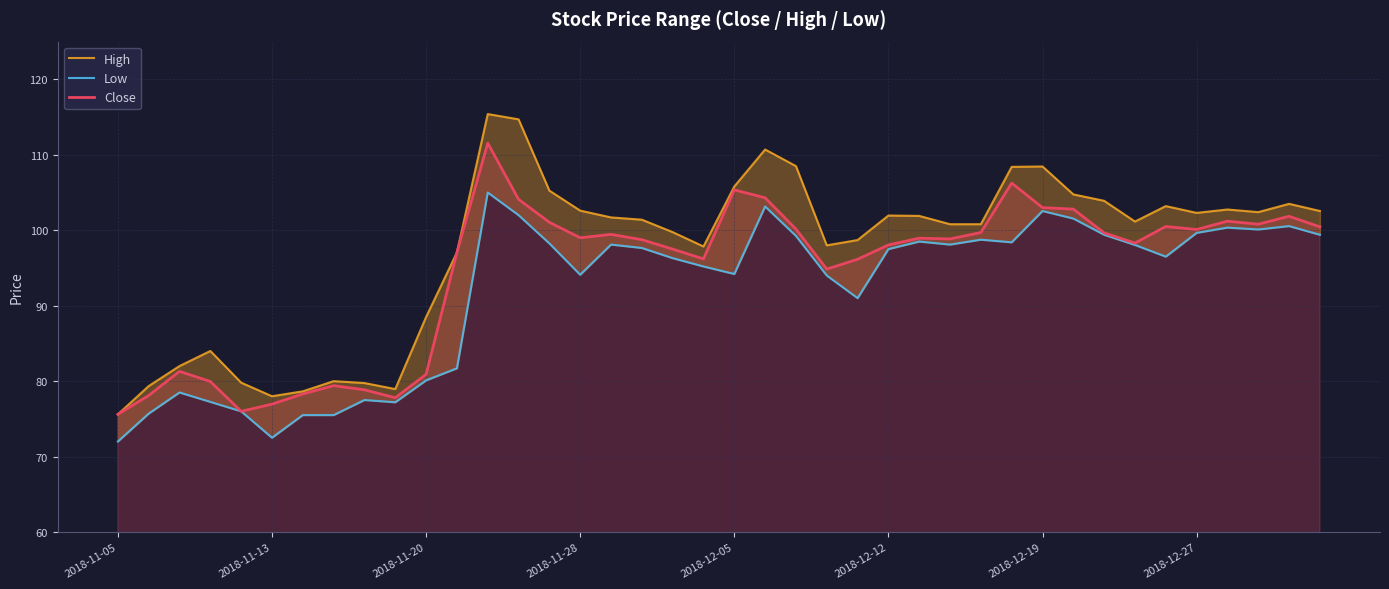

How many data points in High are less than 101?

18